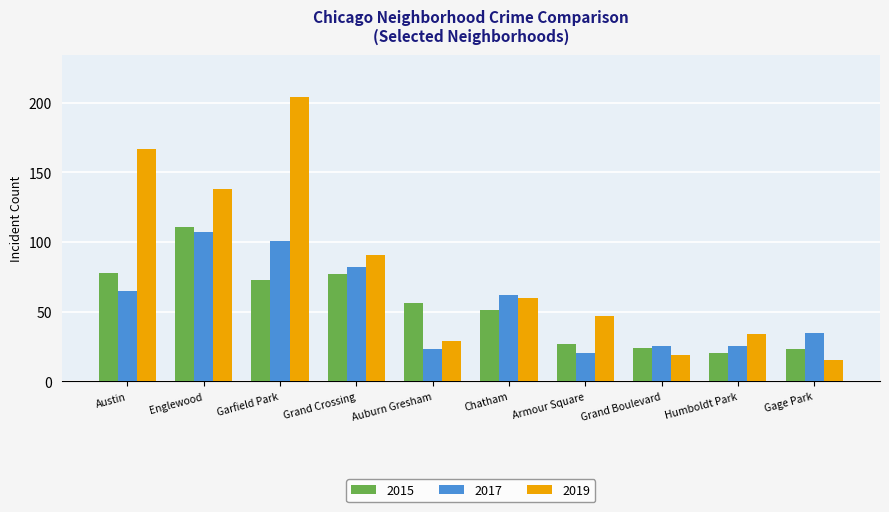

Which series has the largest range (max minus min)?

2019